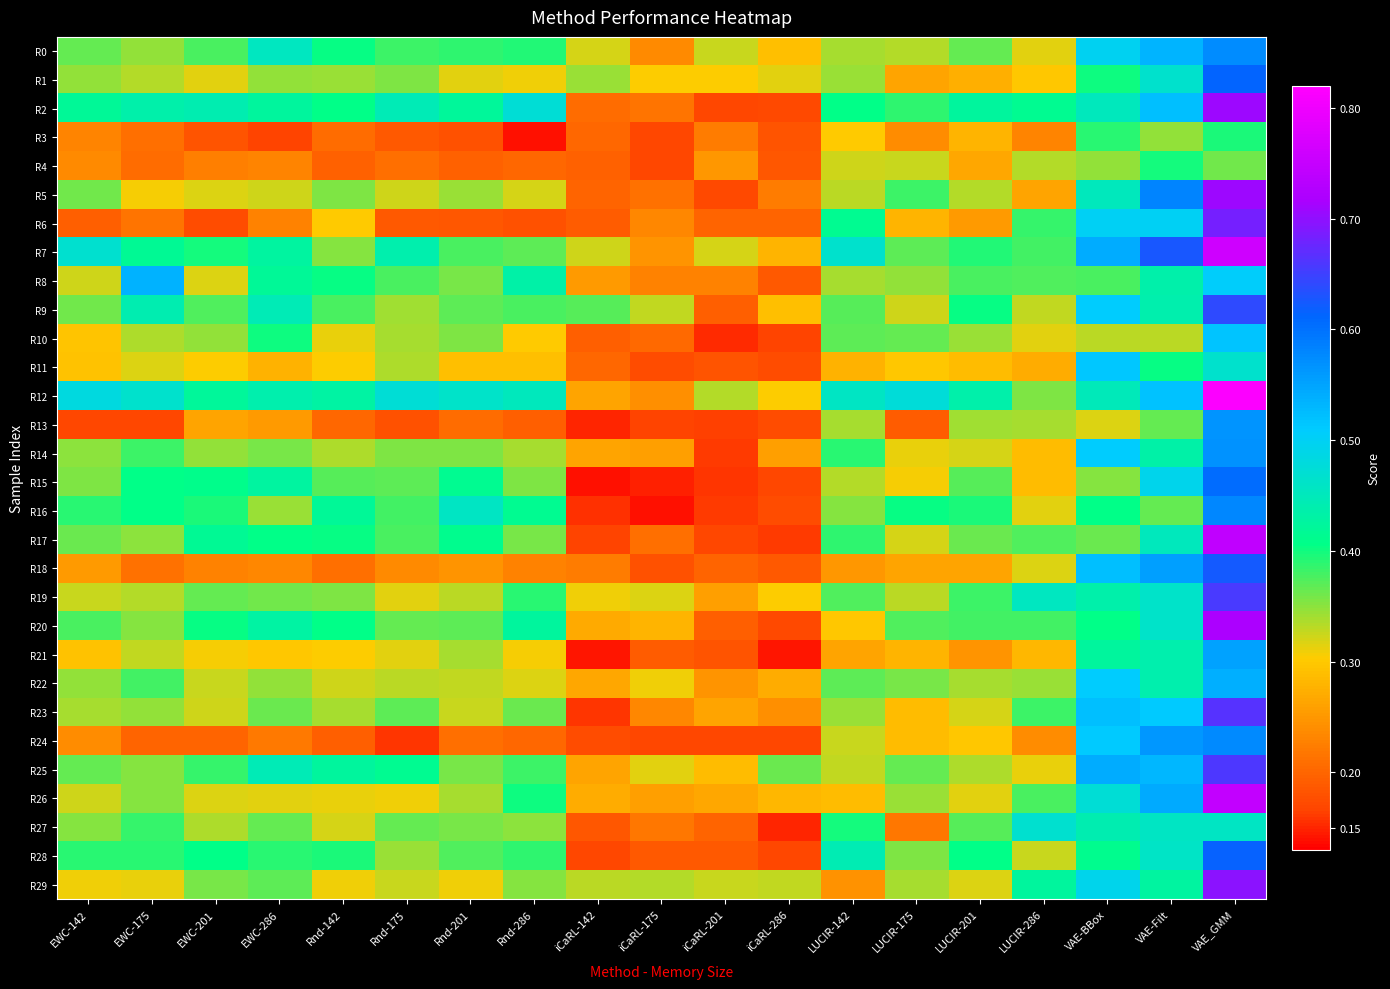

Which series has the largest range (max minus min)?

R17